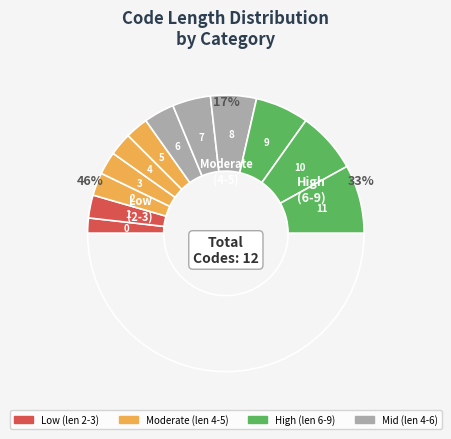

True or false: 10 accounts for 14% of the total.

True